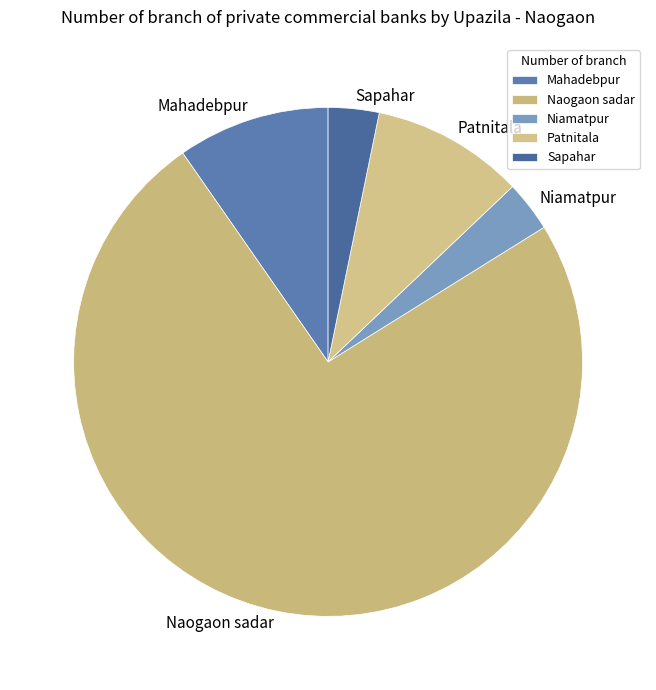

Which category has the biggest portion of the pie?

Naogaon sadar